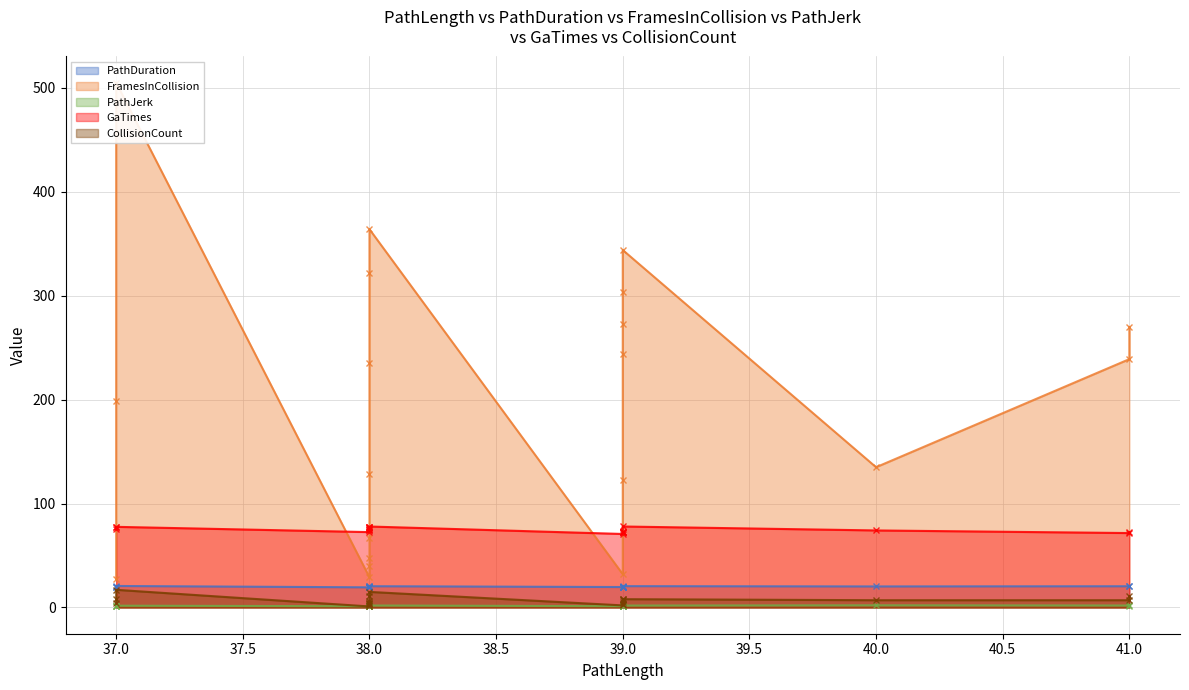

What is the highest value of the PathJerk series?

2.5